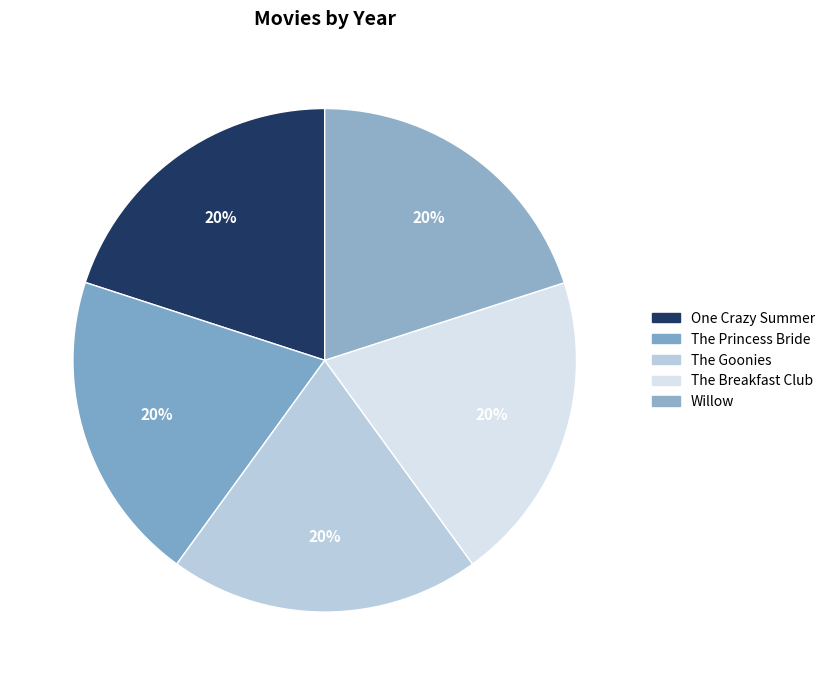

Do Willow and The Goonies together represent more than half of the pie?

No